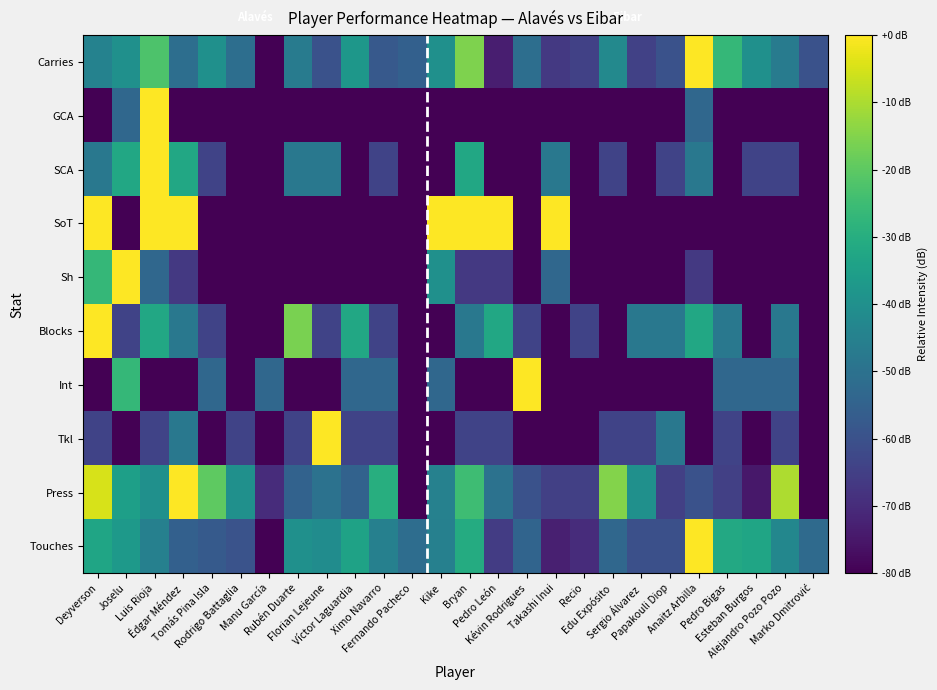

What is the total value across all series at Édgar Méndez?

-461.2